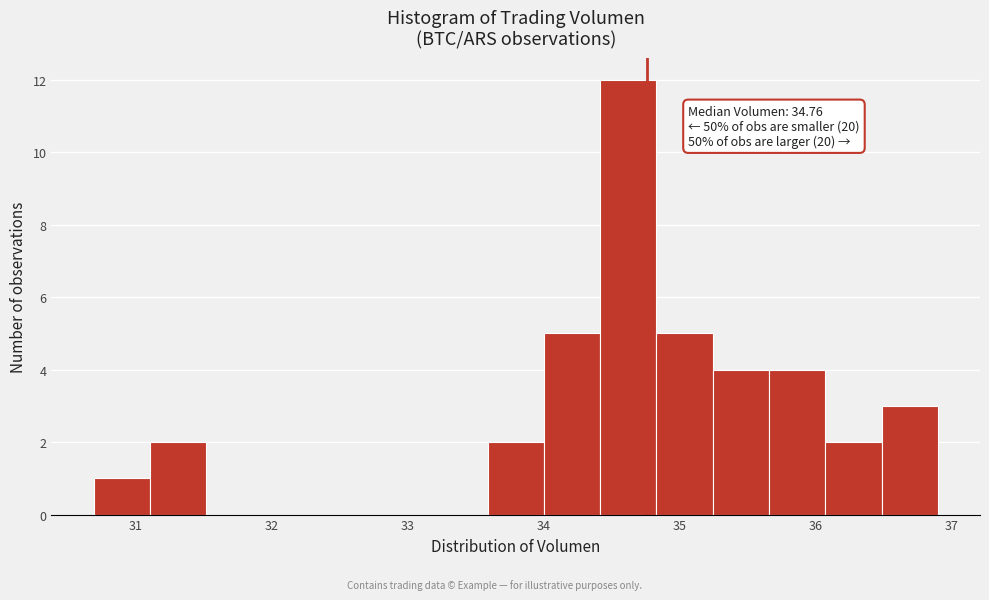

Over which range of the x-axis is the bar tallest?

34.4 to 34.8